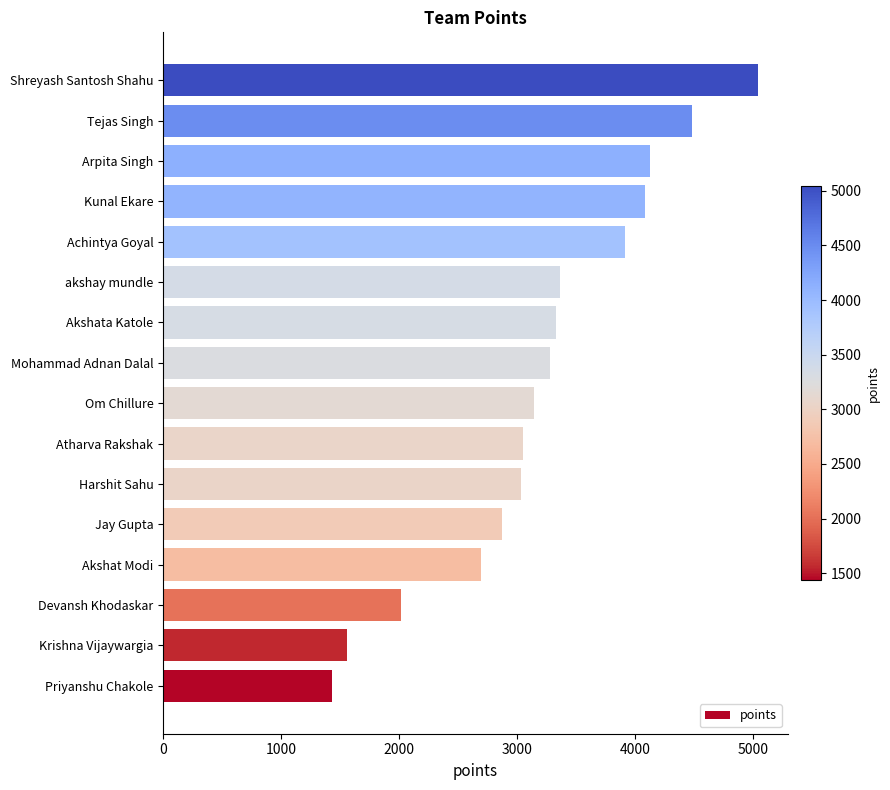

The chart shows a value of 3333 at Akshata Katole. True or false?

True